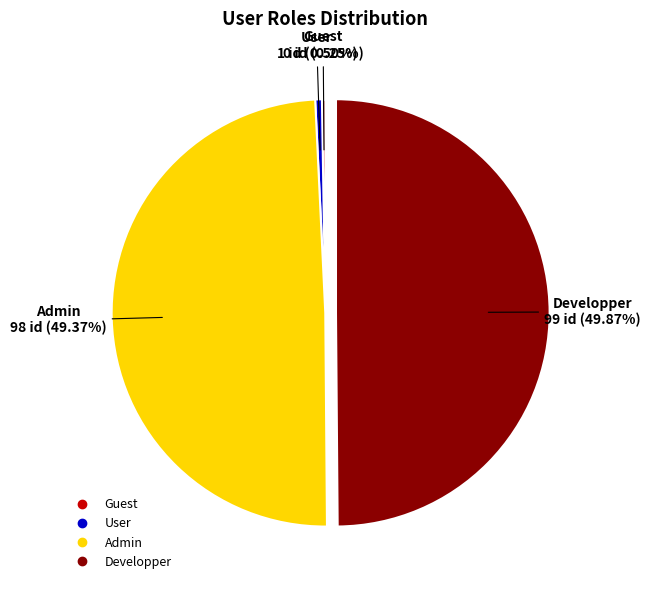

True or false: Developper accounts for 39% of the total.

False